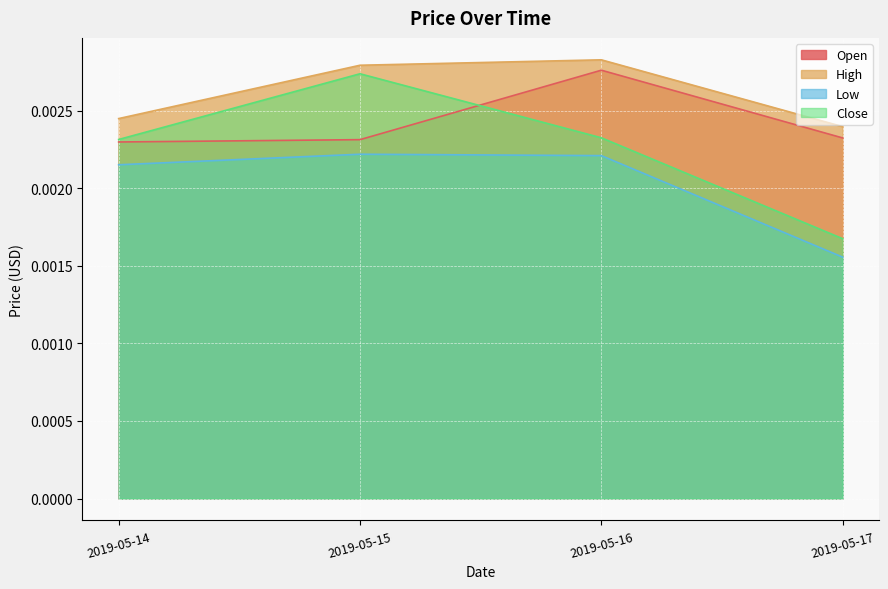

True or false: Close has a value of 0.0 at 2019-05-15.

False